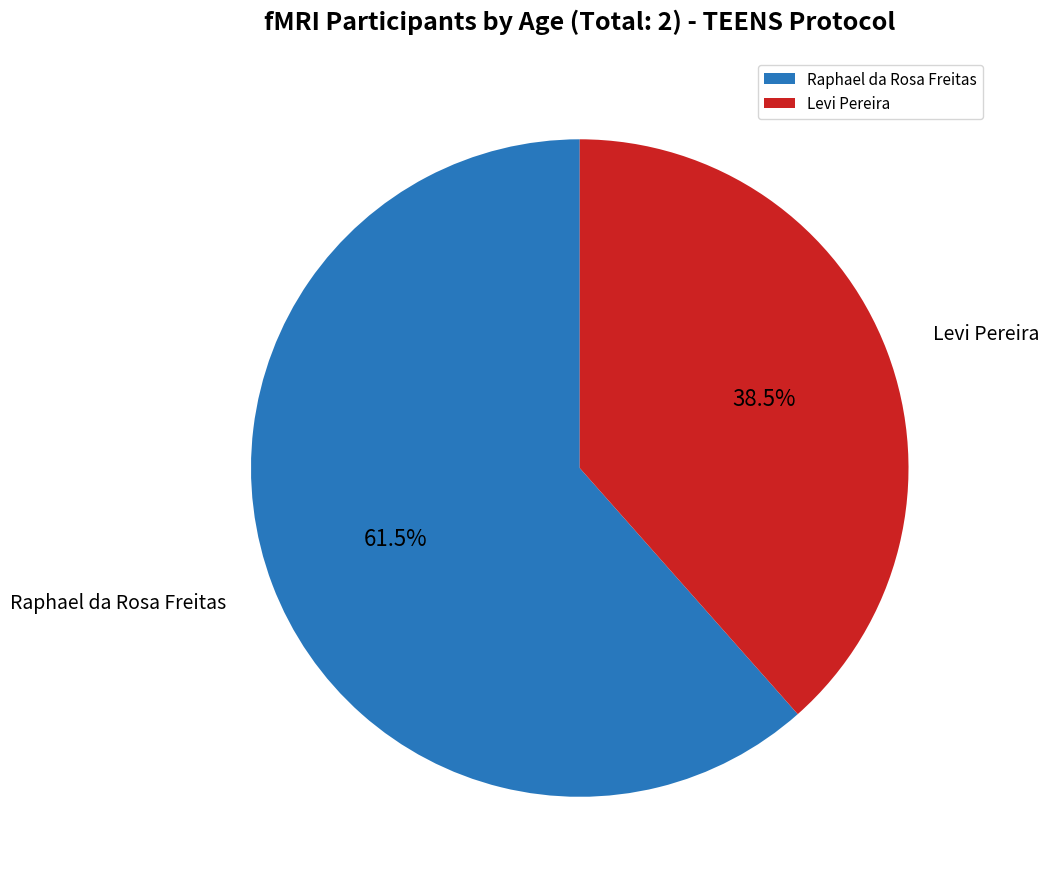

Which slice is the largest?

Raphael da Rosa Freitas